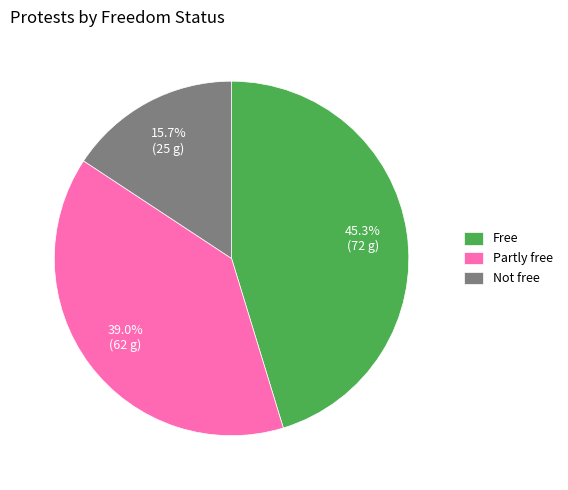

True or false: Free accounts for 45% of the total.

True